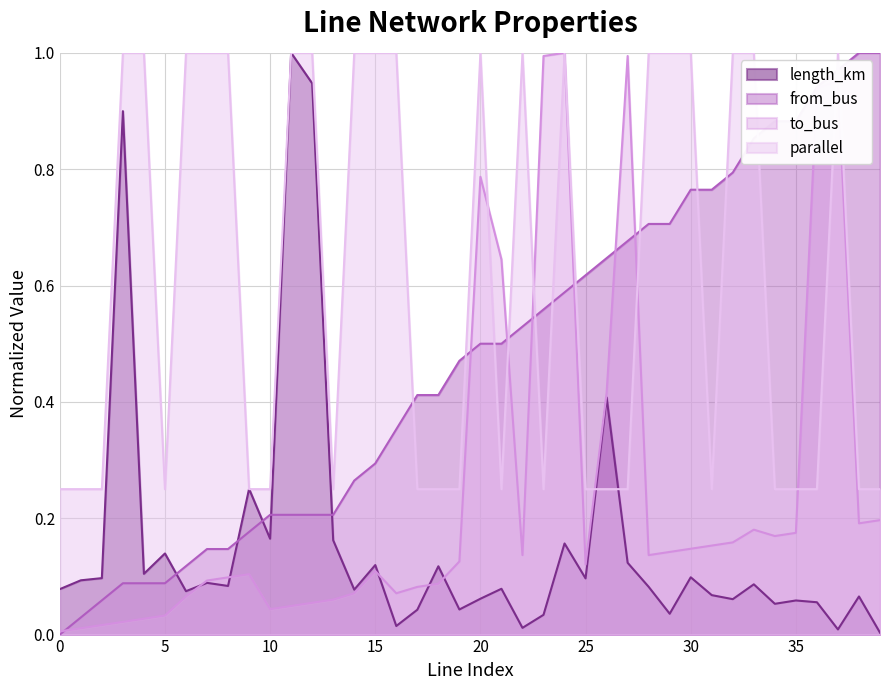

What position from the right is 22?

18